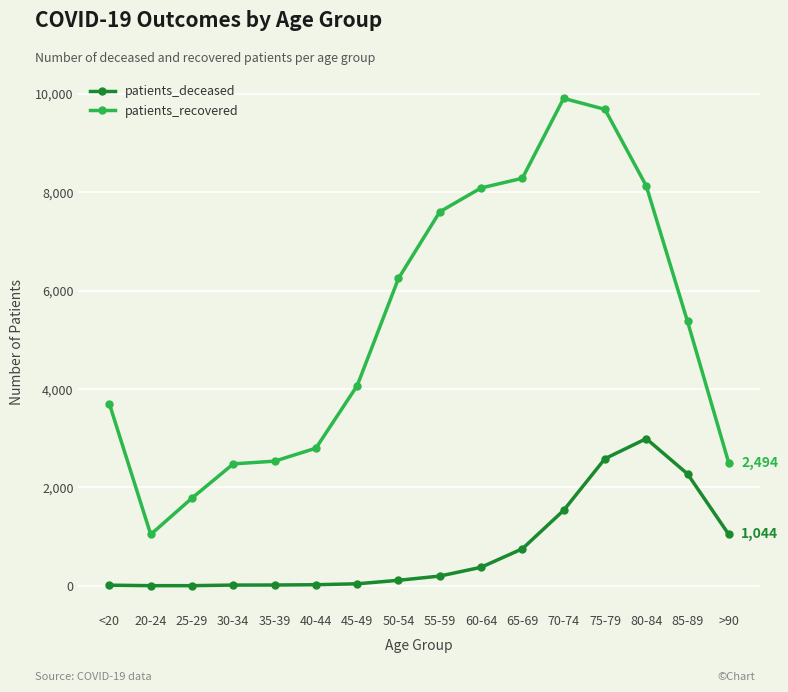

What is the difference between the maximum and minimum values in the patients_recovered series?

8870